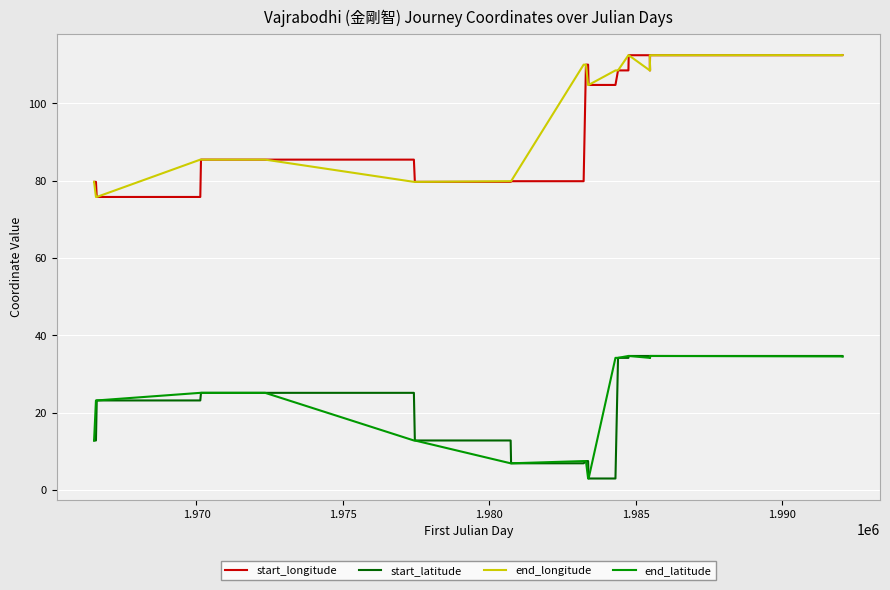

How many data points in start_longitude are less than 104?

12